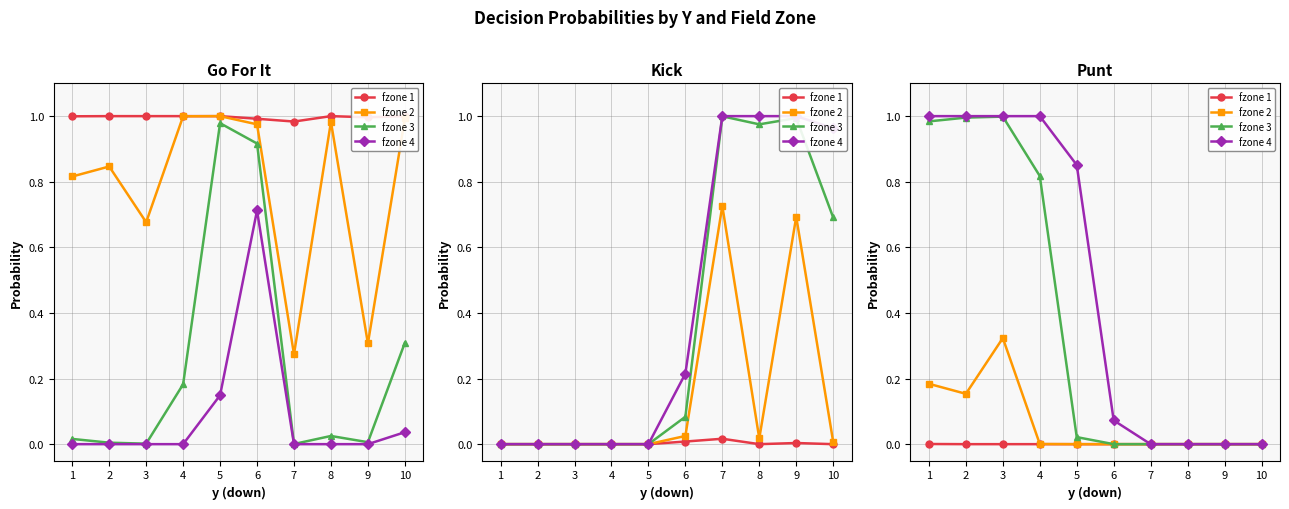

The fzone 3 series shows -0.6 at 10. True or false?

False